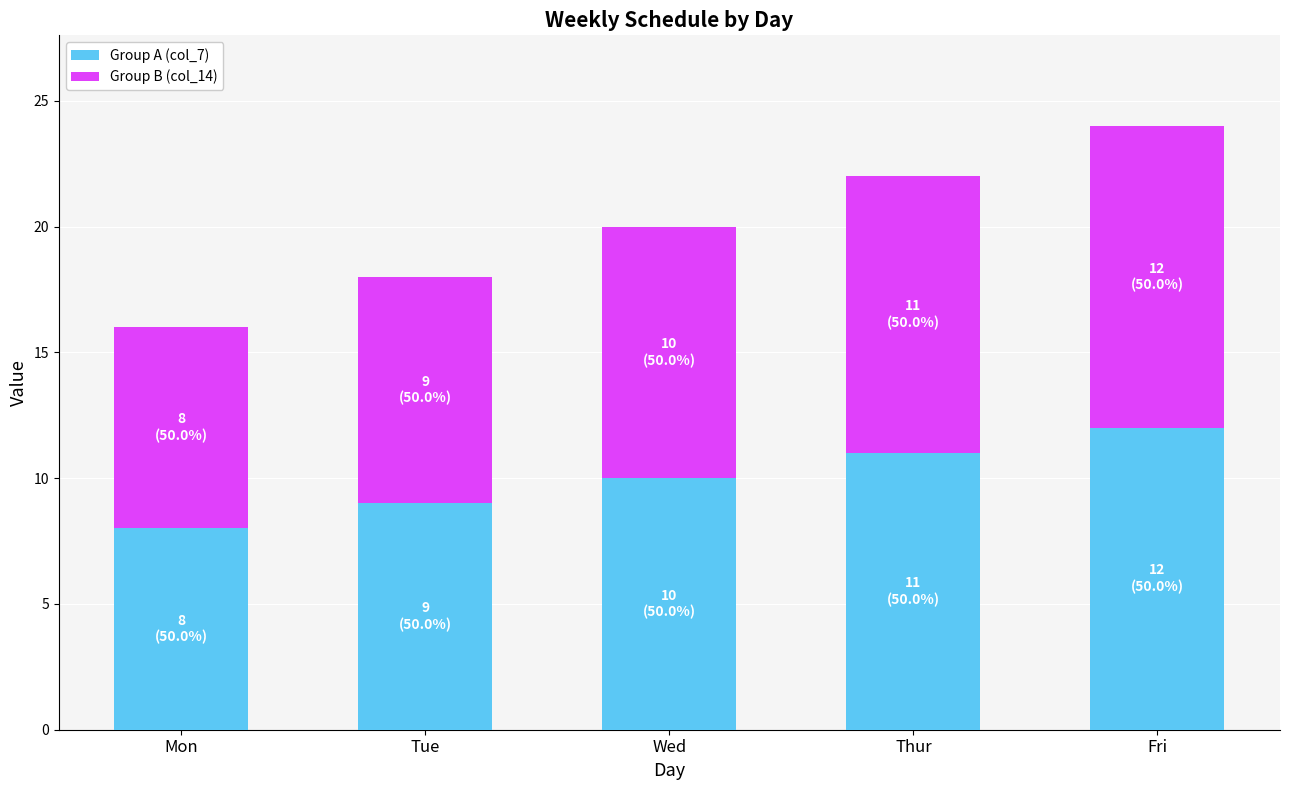

What is the total value across all series at Fri?

24